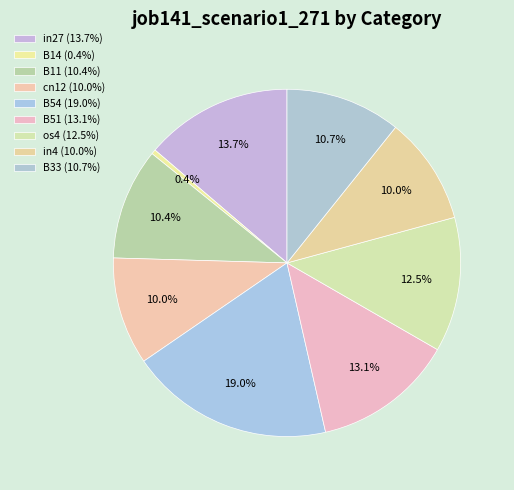

How much of the chart is everything except os4?

87.5%